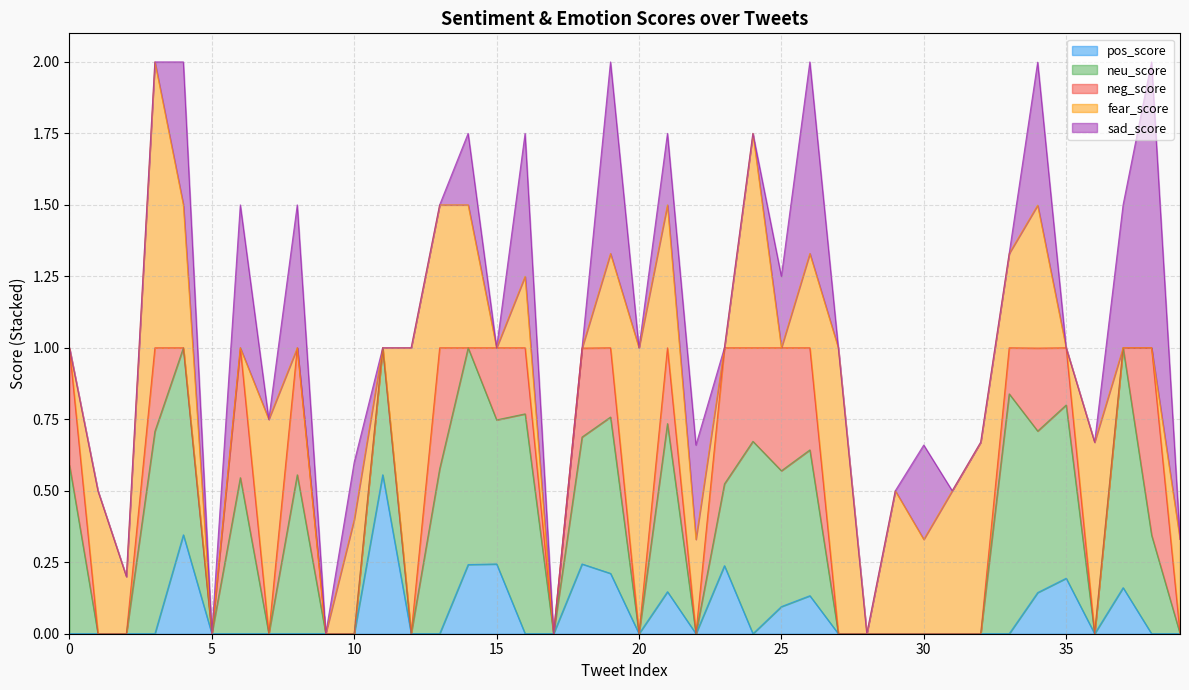

At 34, list the series in order from largest to smallest.

neu_score, fear_score, sad_score, neg_score, pos_score